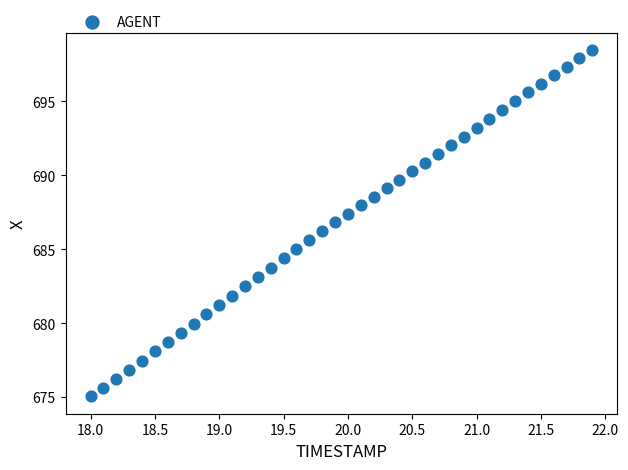

What is the range of X values (max minus min)?

3.9